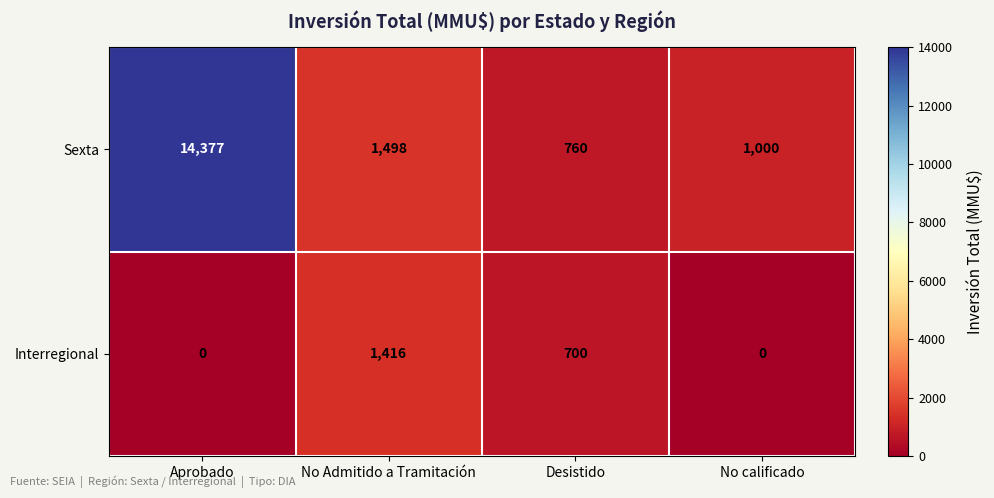

How many categories are shown in the chart?

4